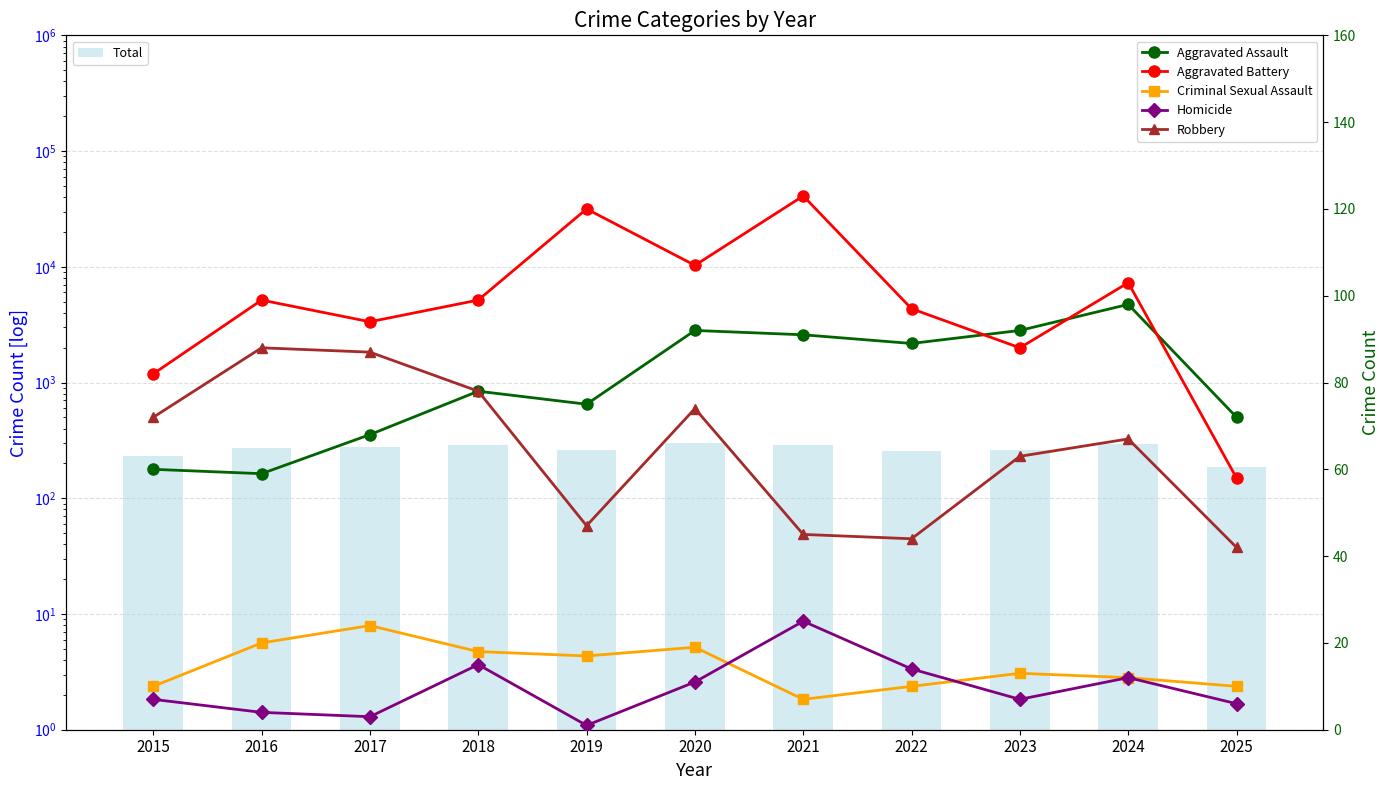

What is the sum of the Aggravated Assault values at 2025 and 2020?

164